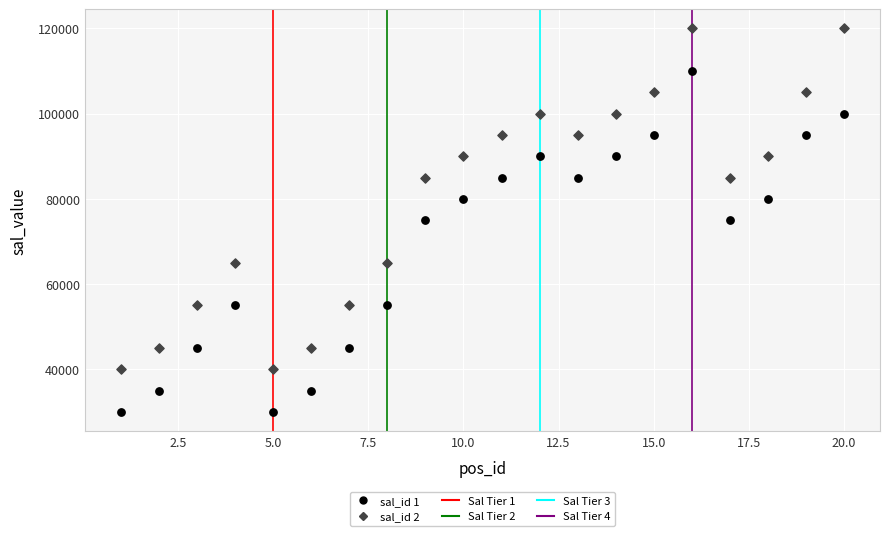

Across all data points, what is the range of Y values (max minus min)?

90000